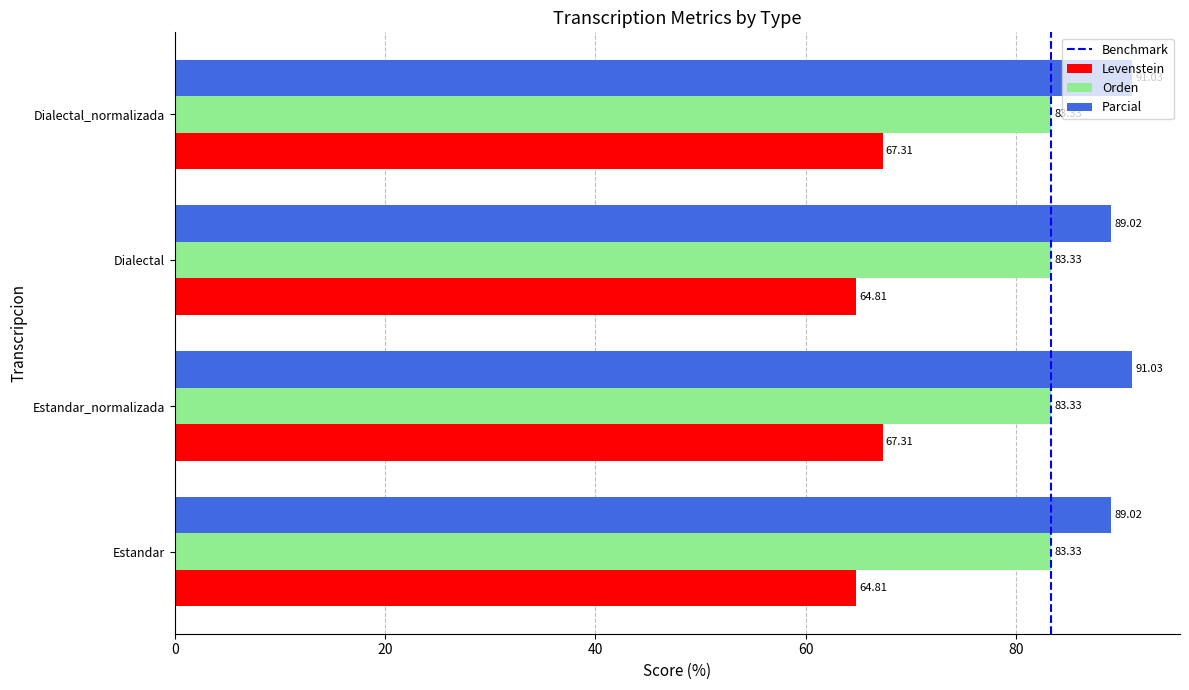

Which series has the widest spread of values?

Levenstein